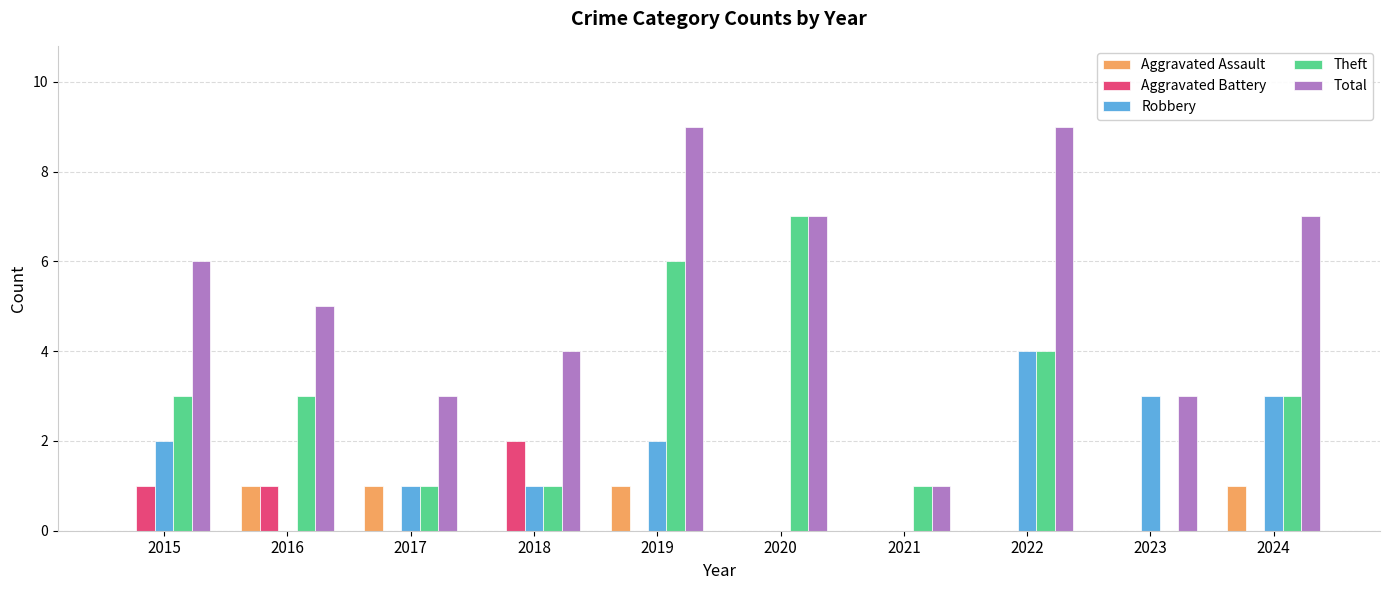

Are the bars horizontal?

No